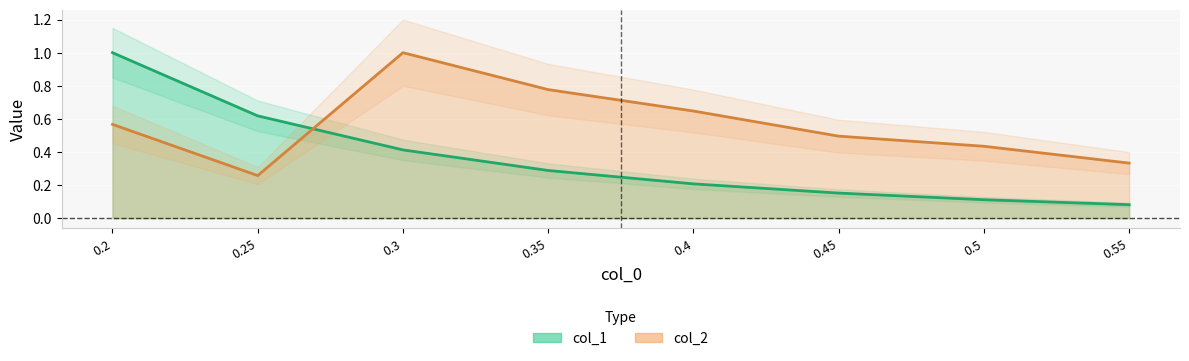

At which category does col_2 reach its first local valley?

0.25